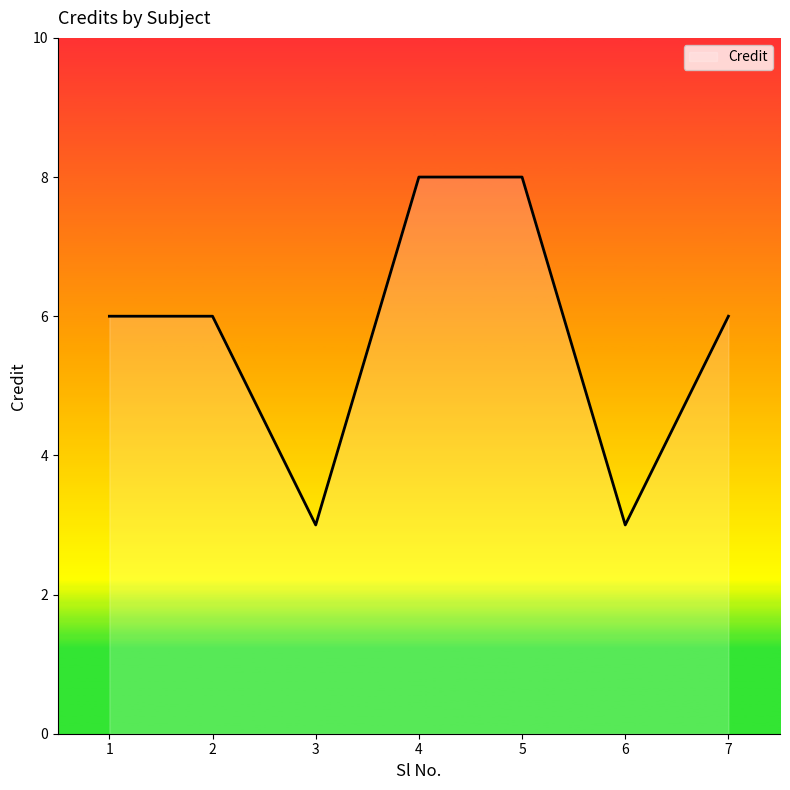

What value does the data have at 1?

6